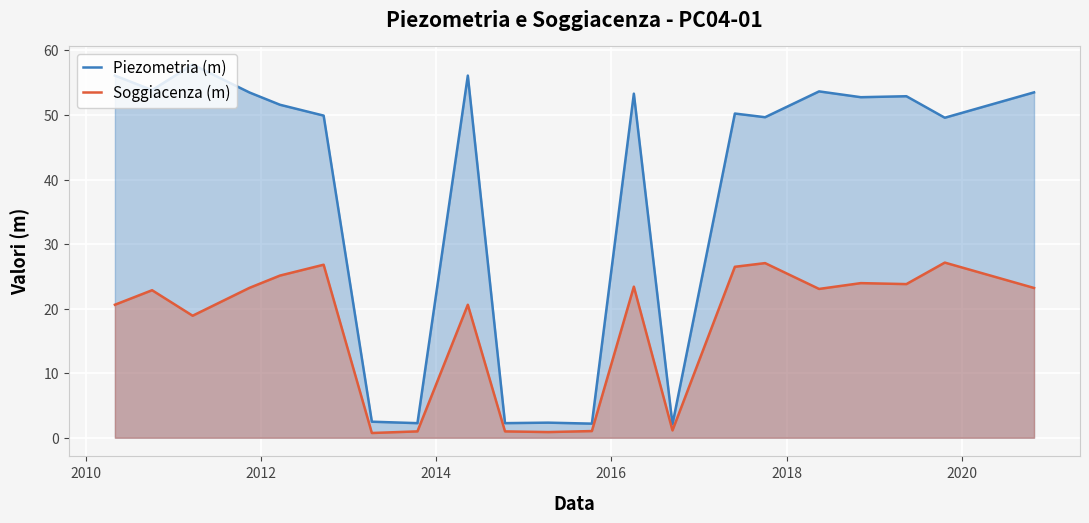

What is the difference between the maximum and minimum values in the Soggiacenza (m) series?

26.4